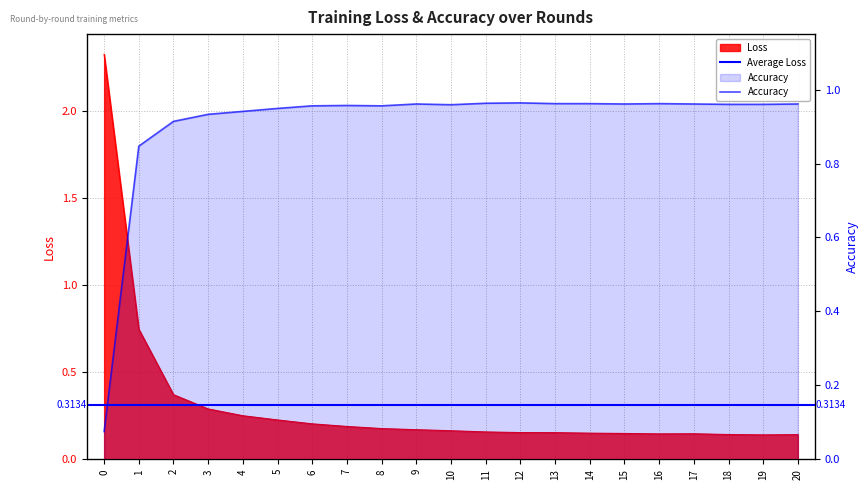

Does the chart display data point markers on the line(s)?

No